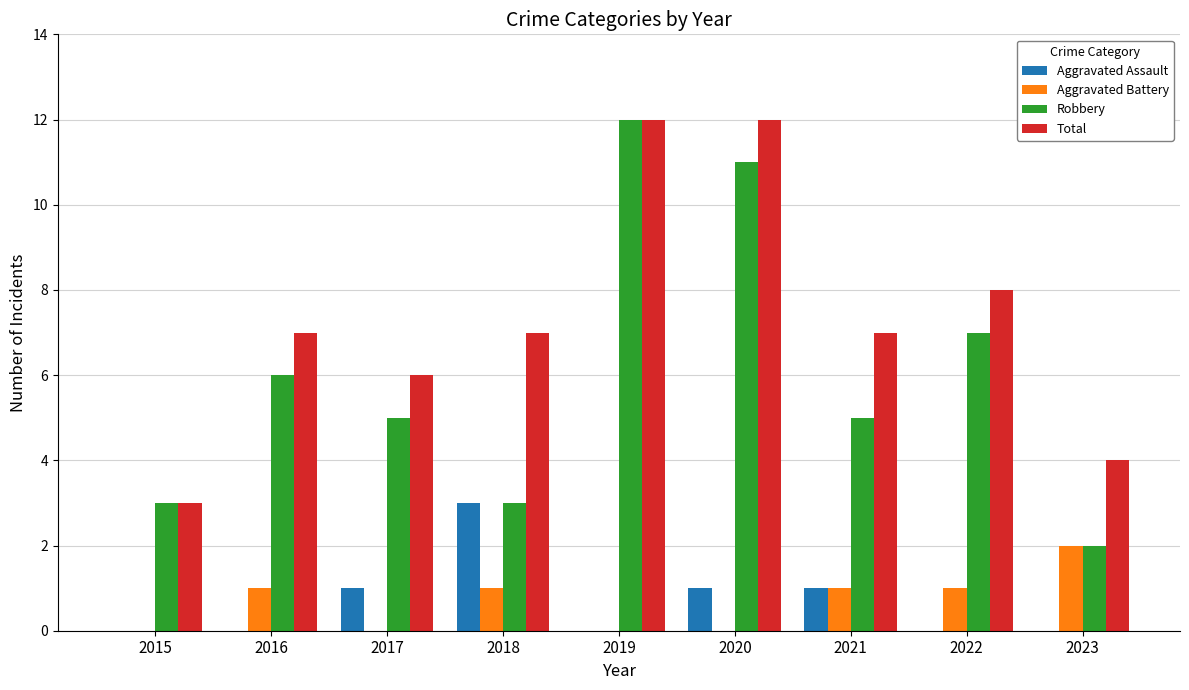

What is the sum of all Robbery values?

54